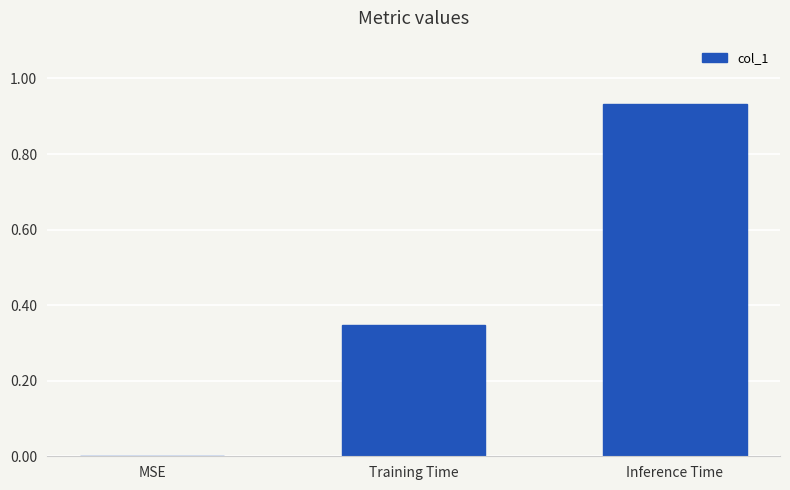

The chart shows a value of -0.6 at MSE. True or false?

False